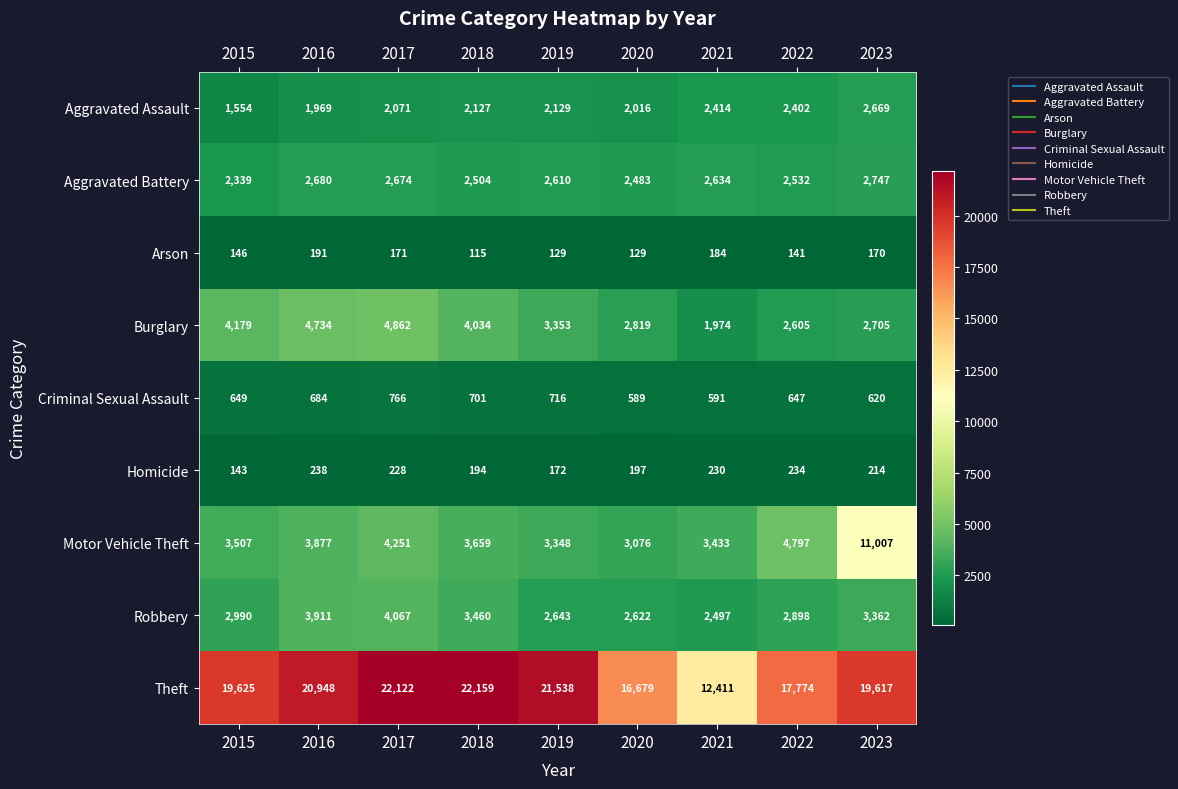

Which series changed the most between 2017 and 2021?

Theft